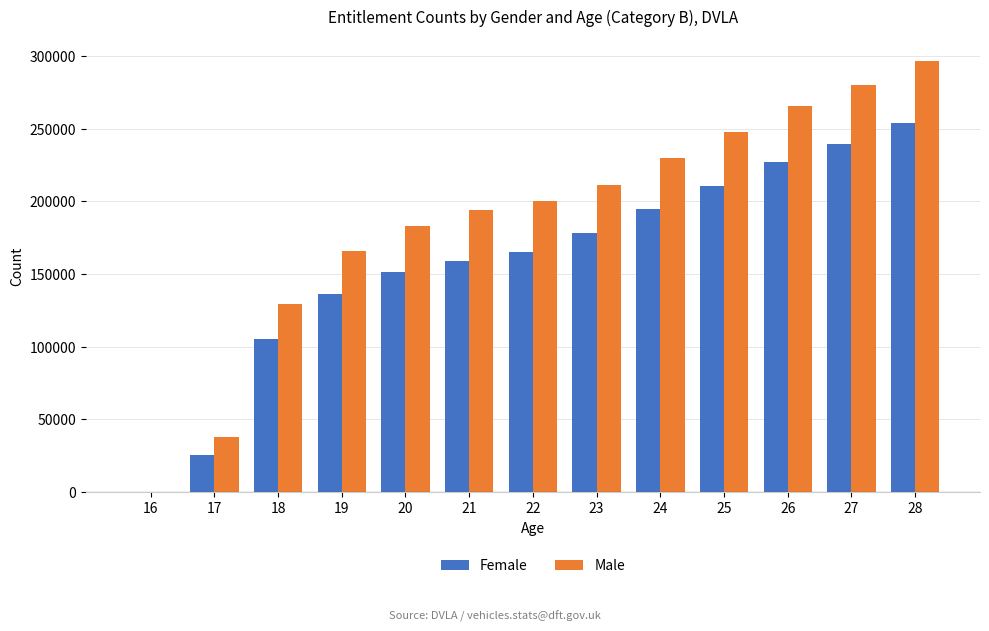

Between 18 and 25, which series saw the biggest shift?

Male